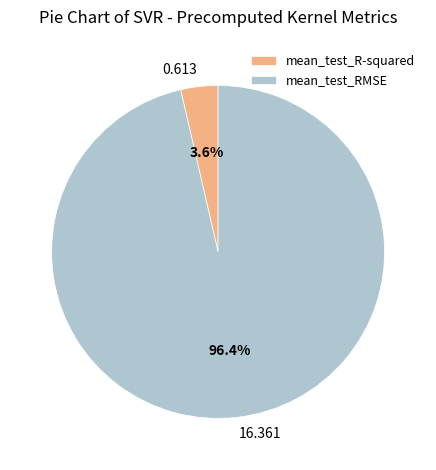

The mean_test_RMSE slice represents 96% of the pie. True or false?

True